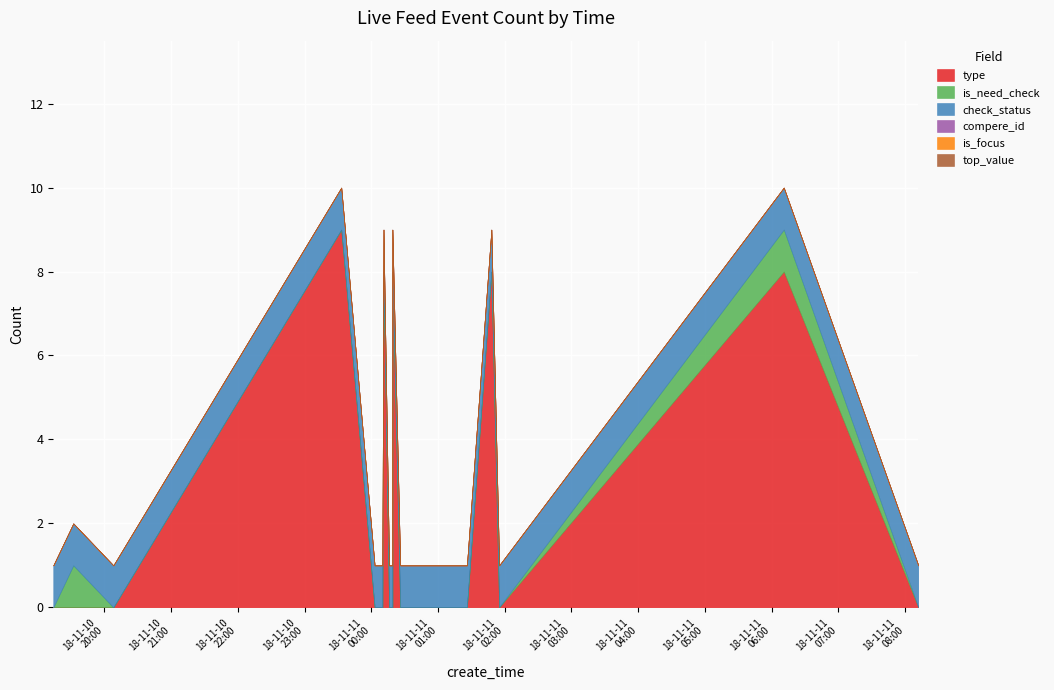

At which category does the chart reach its peak across all series?

2018-11-10 23:33